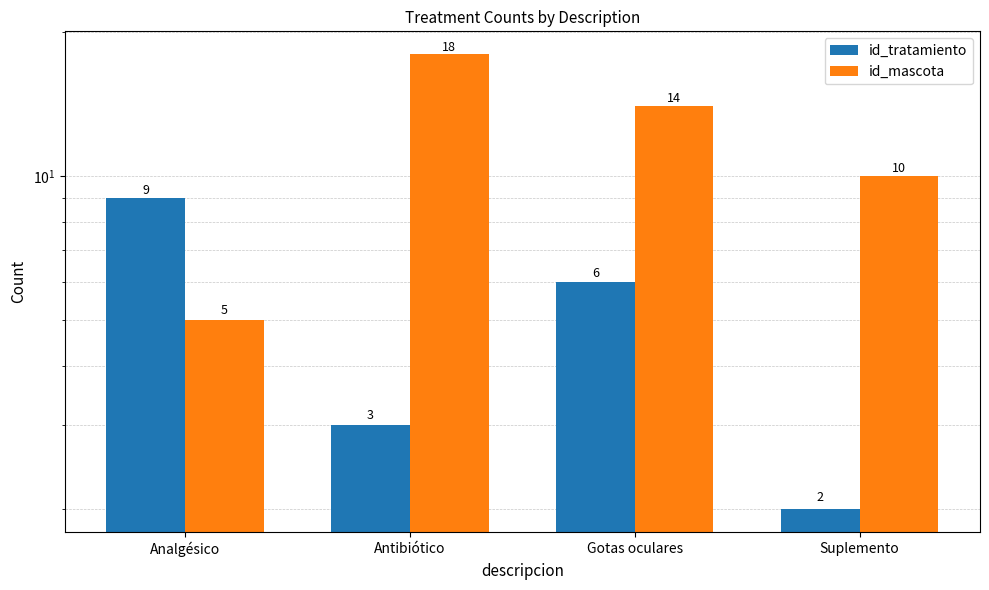

What is the minimum value shown in the chart?

2